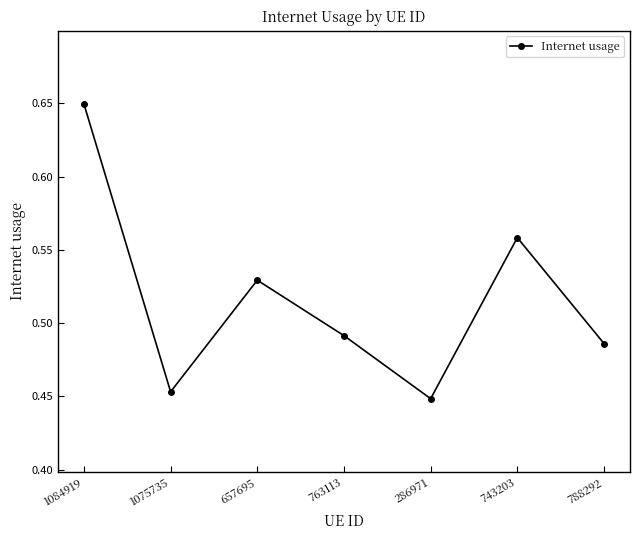

Where is the first local minimum?

1075735